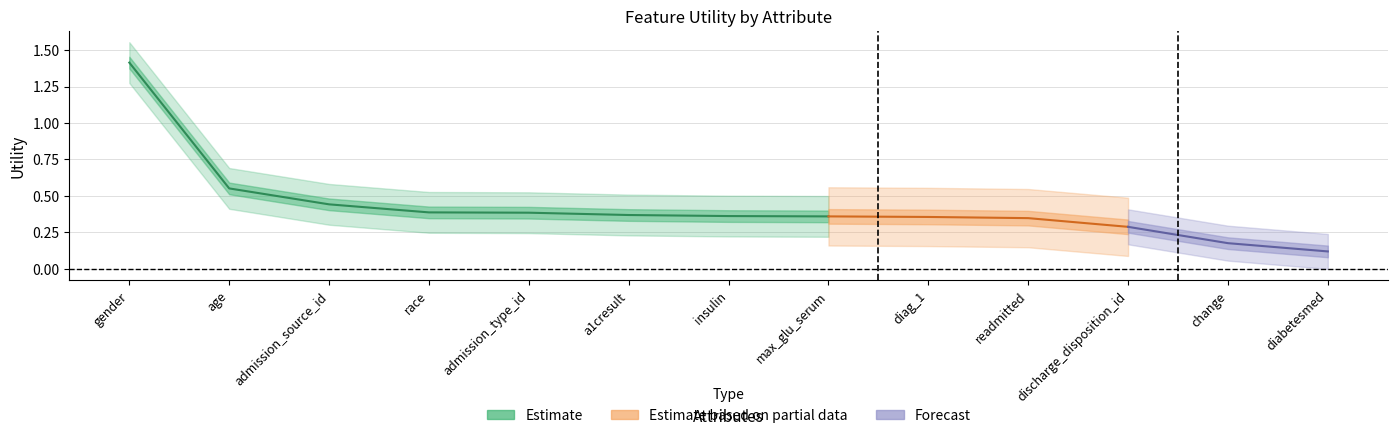

Which label corresponds to the largest value in the chart?

gender